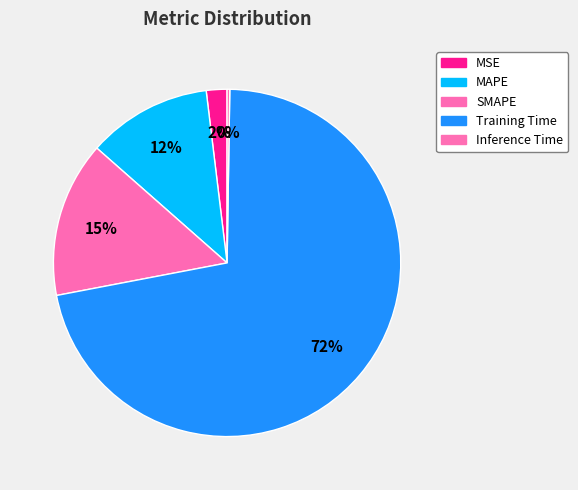

To the nearest percent, what percentage of the pie is MSE?

2%